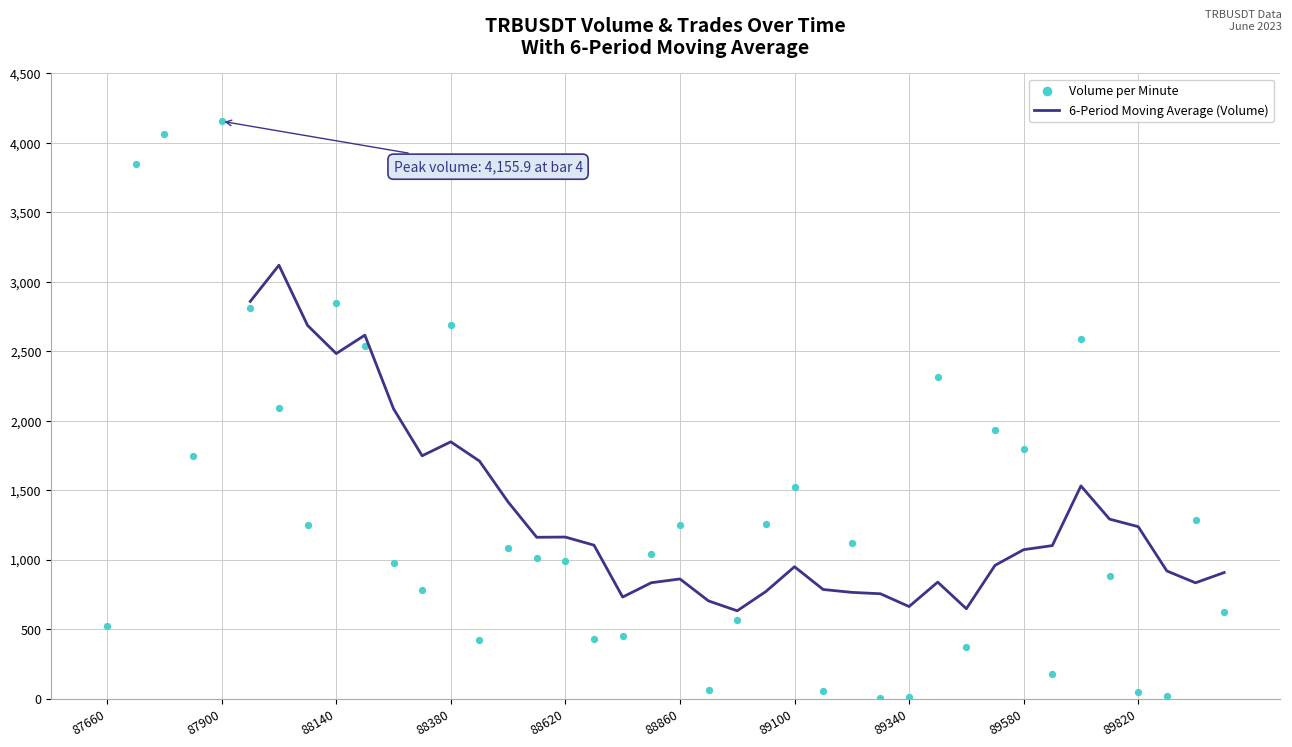

The 6-Period Moving Average (Volume) series shows 1162.3 at 88620. True or false?

True